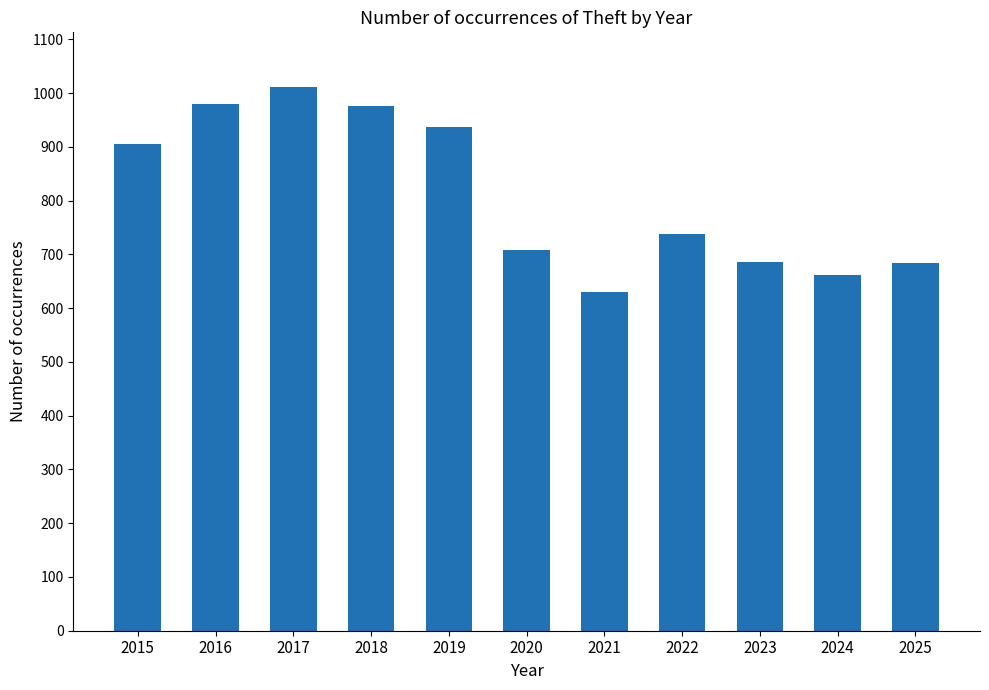

What is the difference between the maximum and minimum values?

381